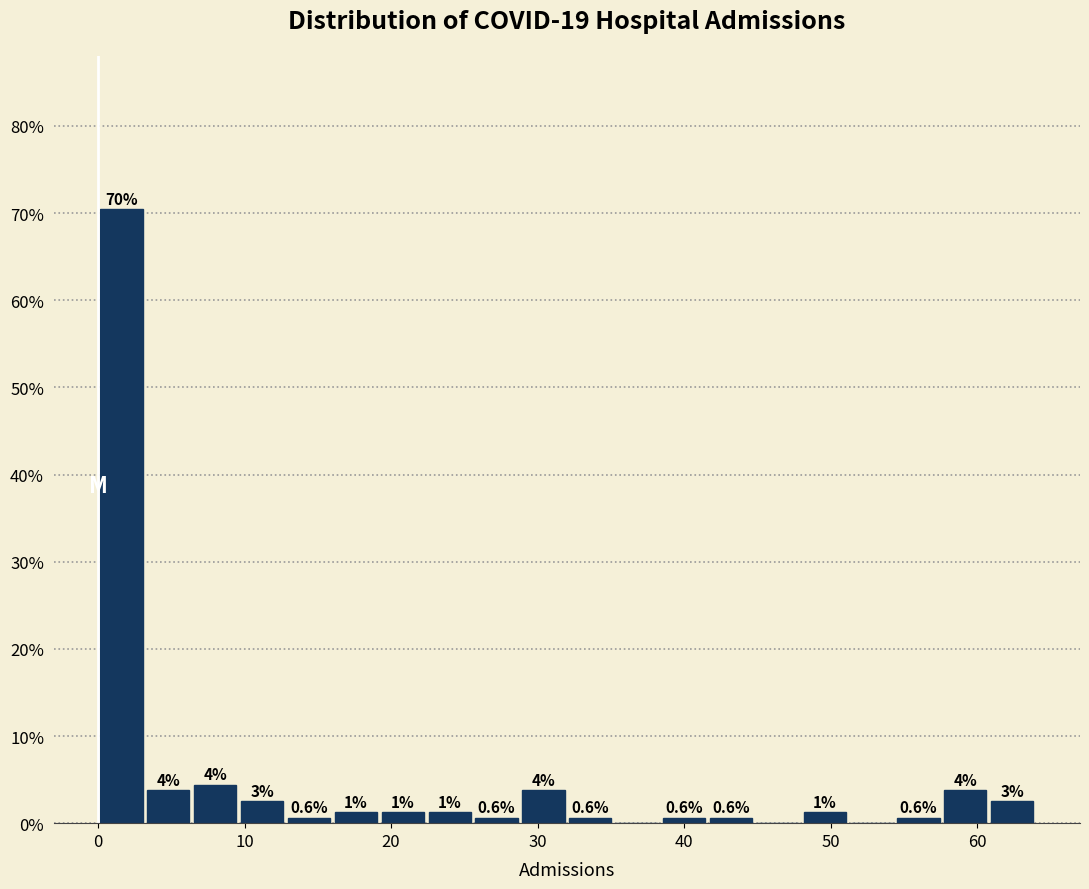

Read against the x-axis, roughly where is the centre of the tallest bar?

2